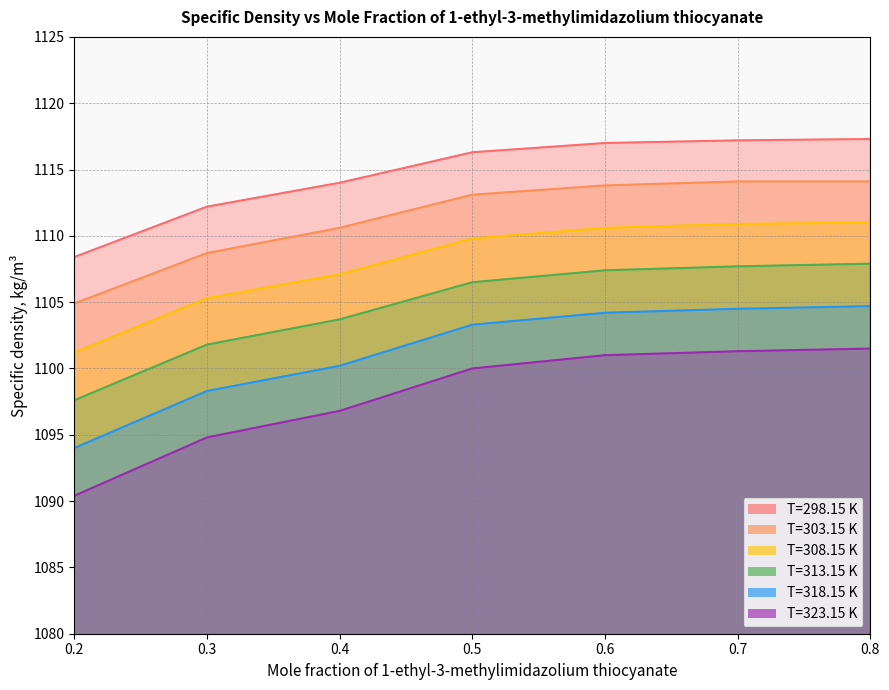

Where does the T=298.15 K series first go above 1116?

0.5